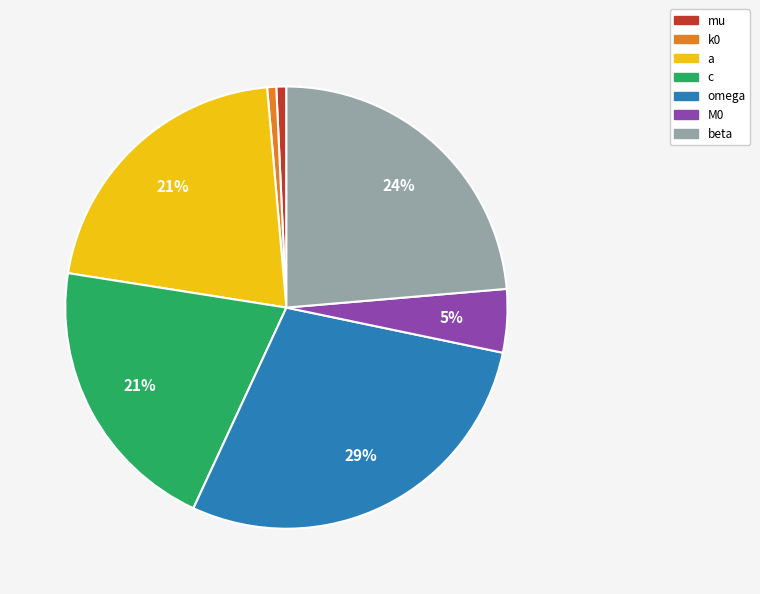

To the nearest percent, what is the average slice percentage?

14%